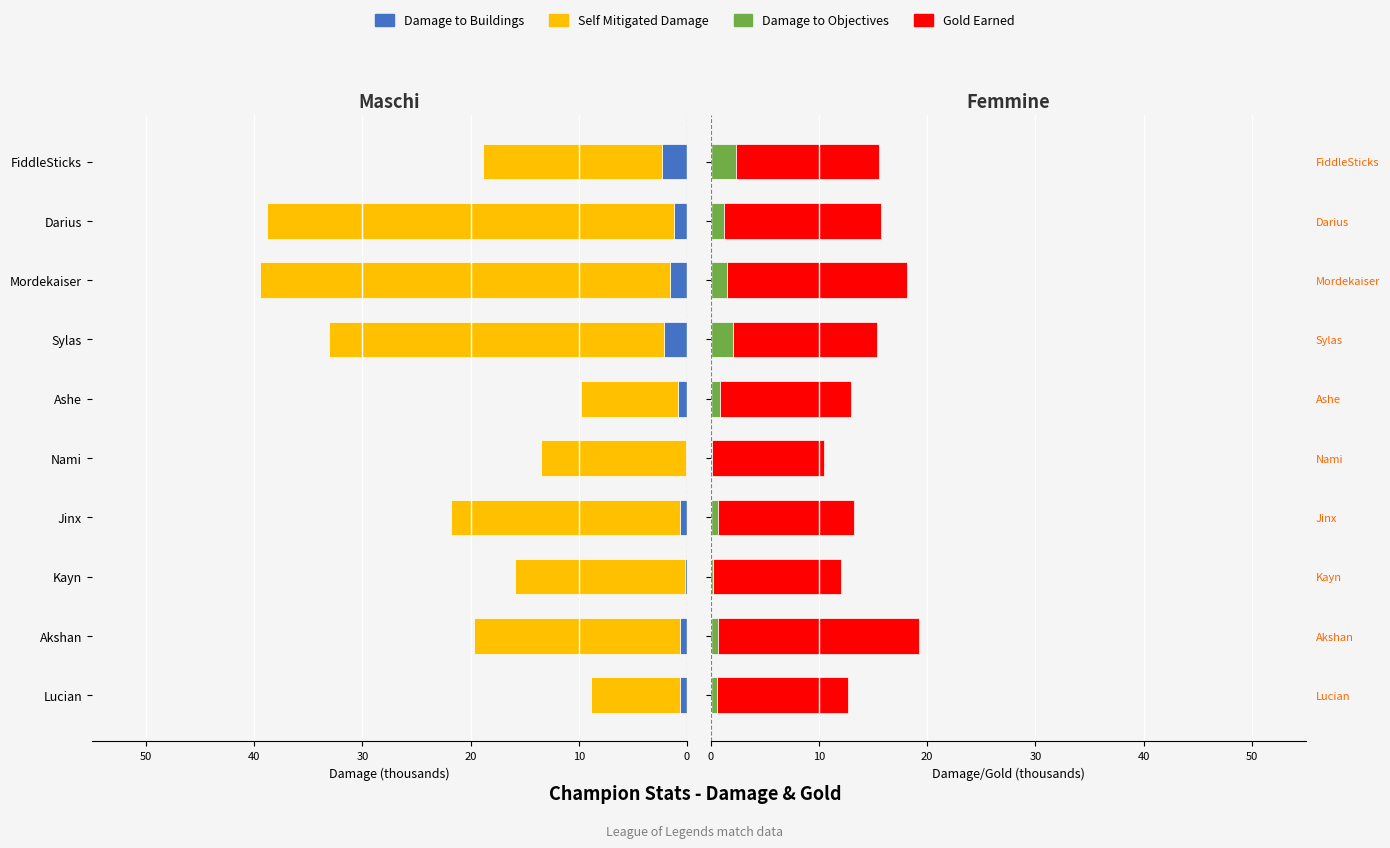

What is the average value of the Gold Earned series?

13.5